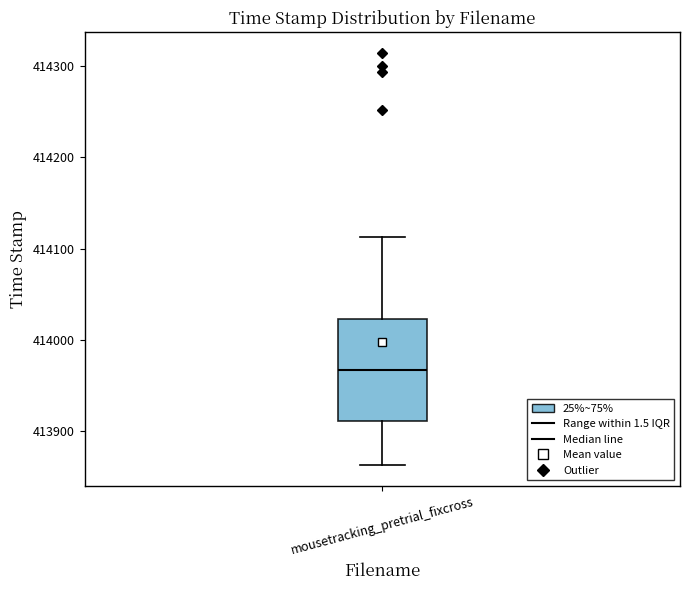

Transcribe this box plot: give where the median line is, the range the box spans, and where the two whiskers end, as read against the y-axis. The values are not printed on the chart, so give them approximately, as read against the axis.

median 413970, box 413910 to 414020, whiskers 413860 to 414110